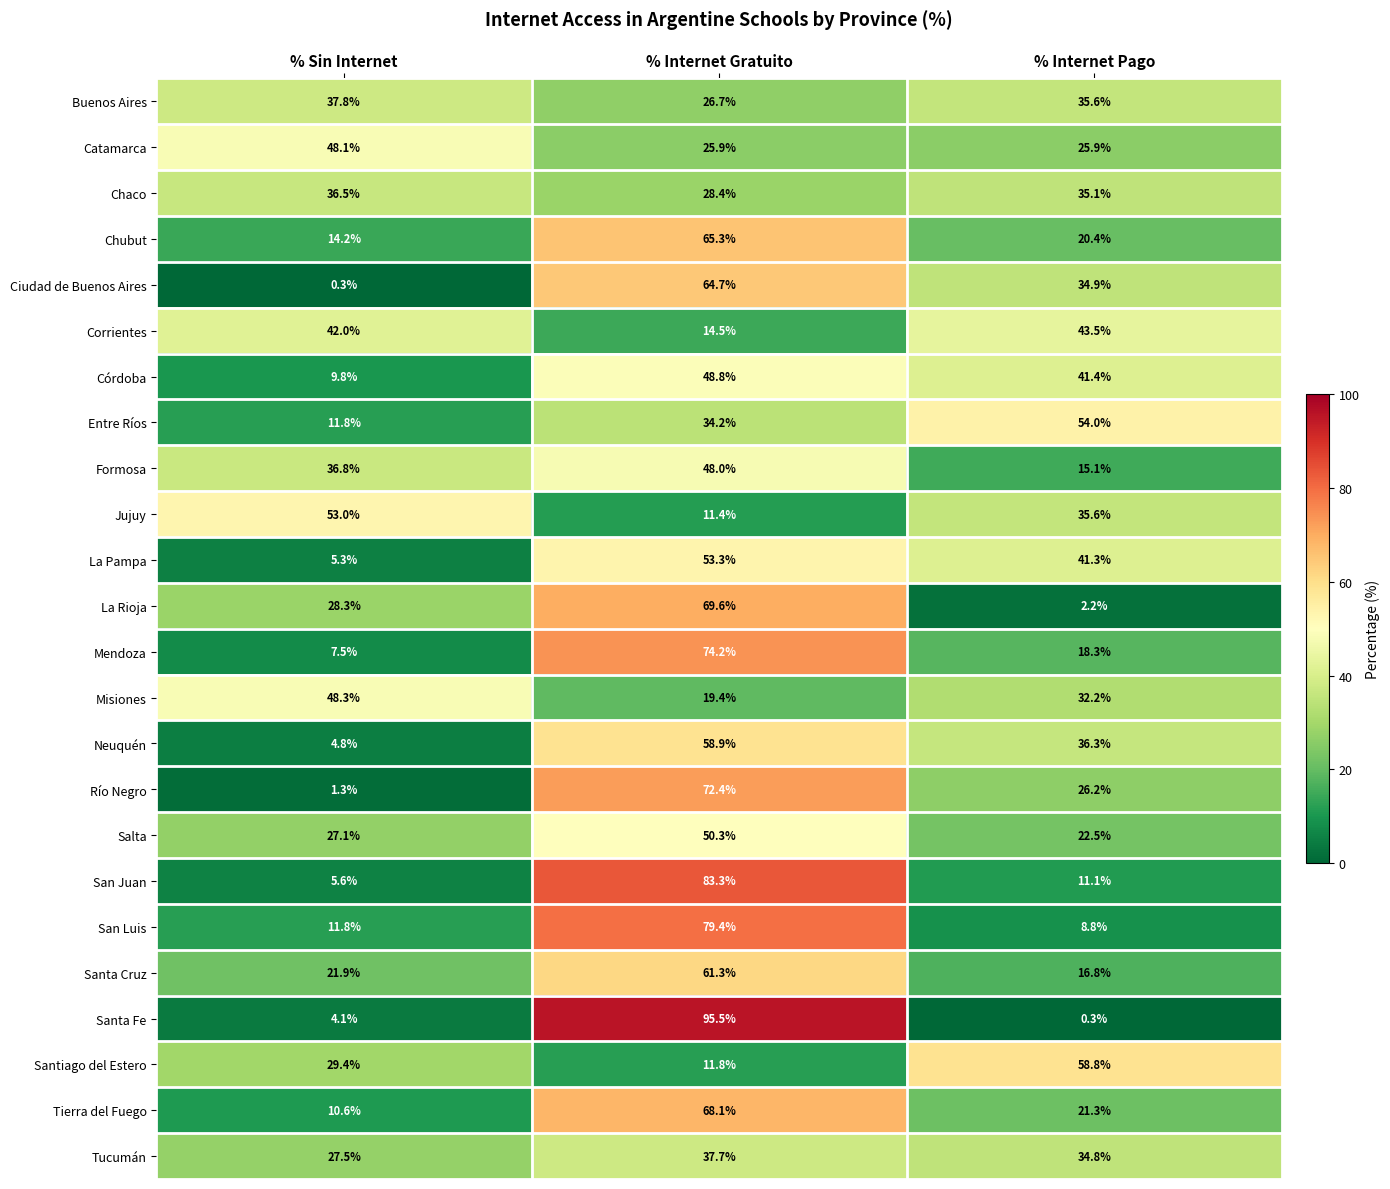

Which category has the lowest value in the Entre Ríos series?

% Sin Internet